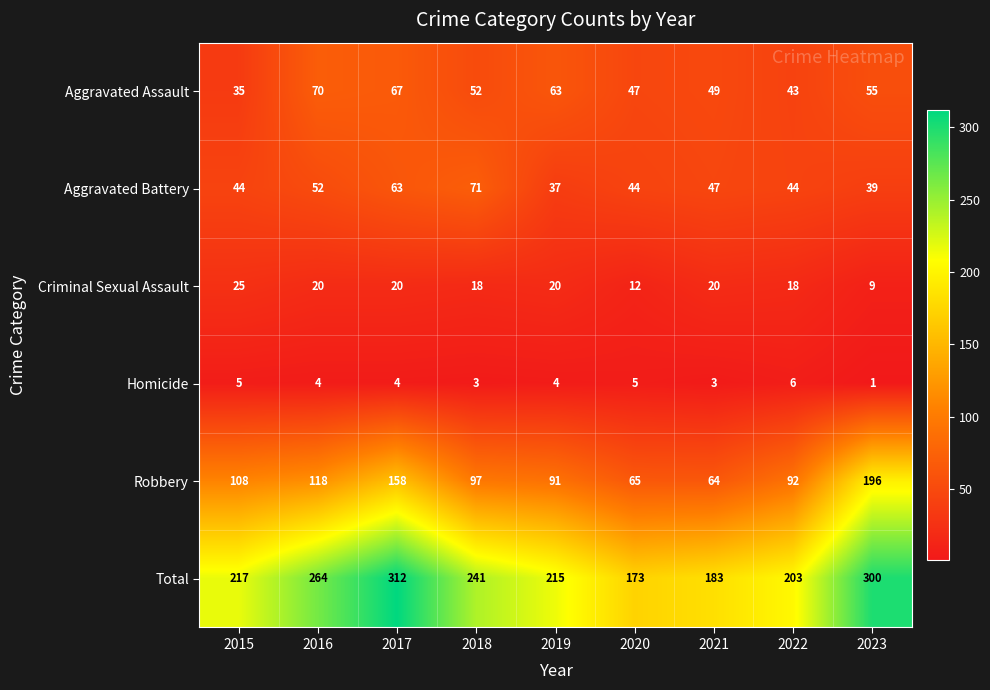

How many data points does each series have?

9